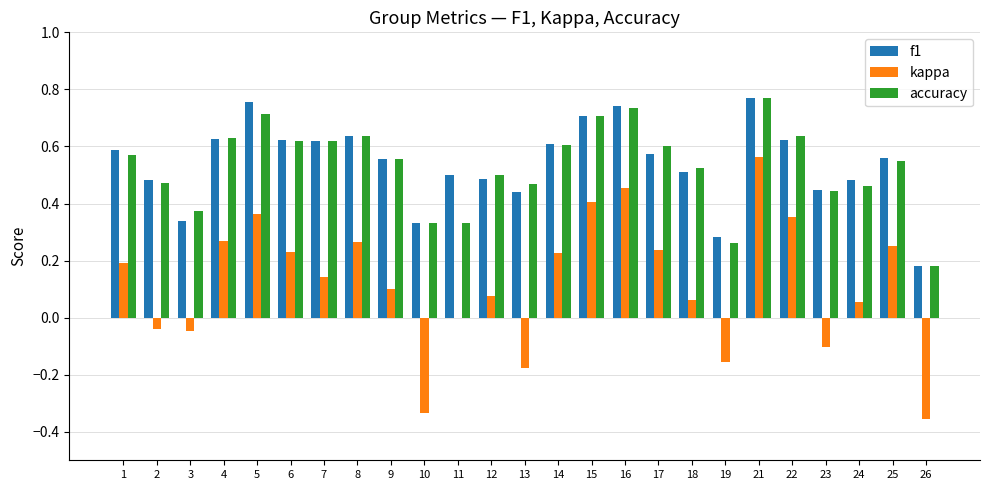

Is it true that accuracy equals 0.4 at 5?

False